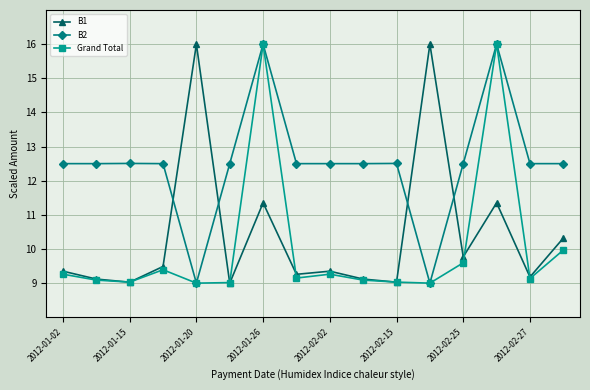

How many times do B2 and B1 cross each other?

4